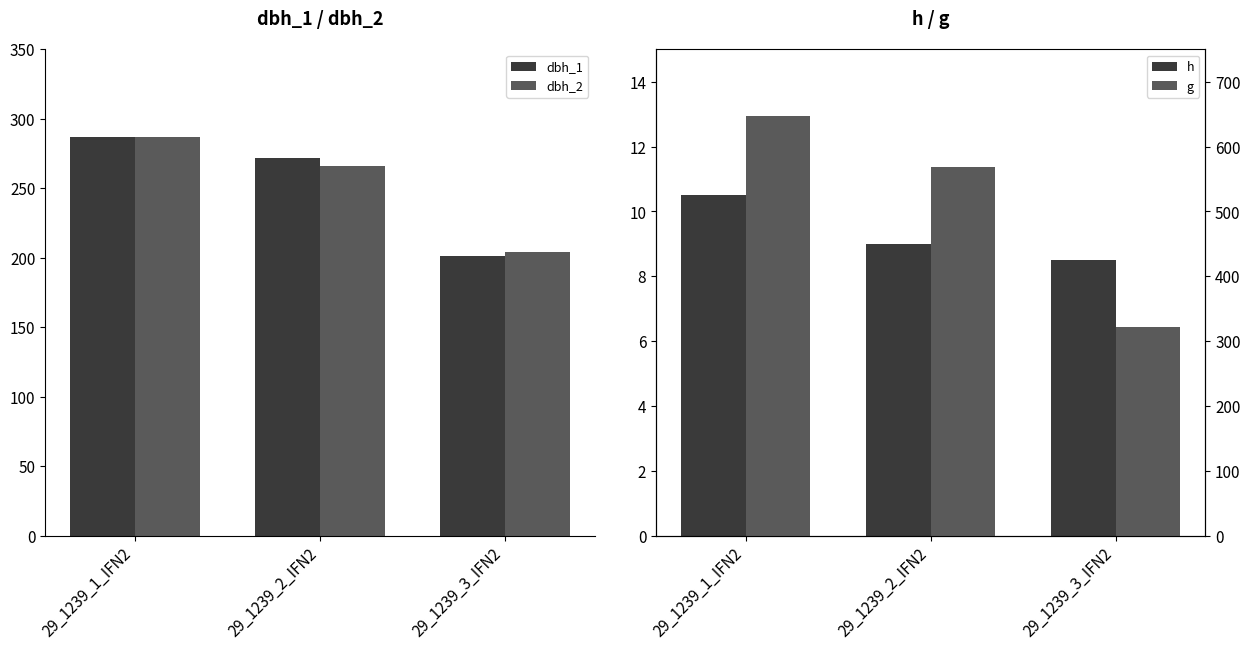

Is it true that dbh_1 equals 272.0 at 29_1239_2_IFN2?

True